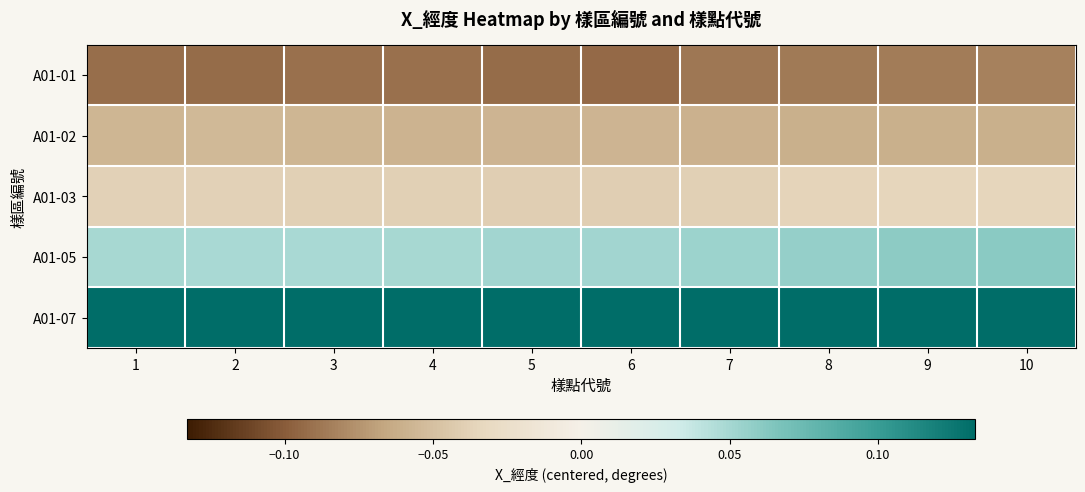

Which has a higher value, 5 or 7?

7